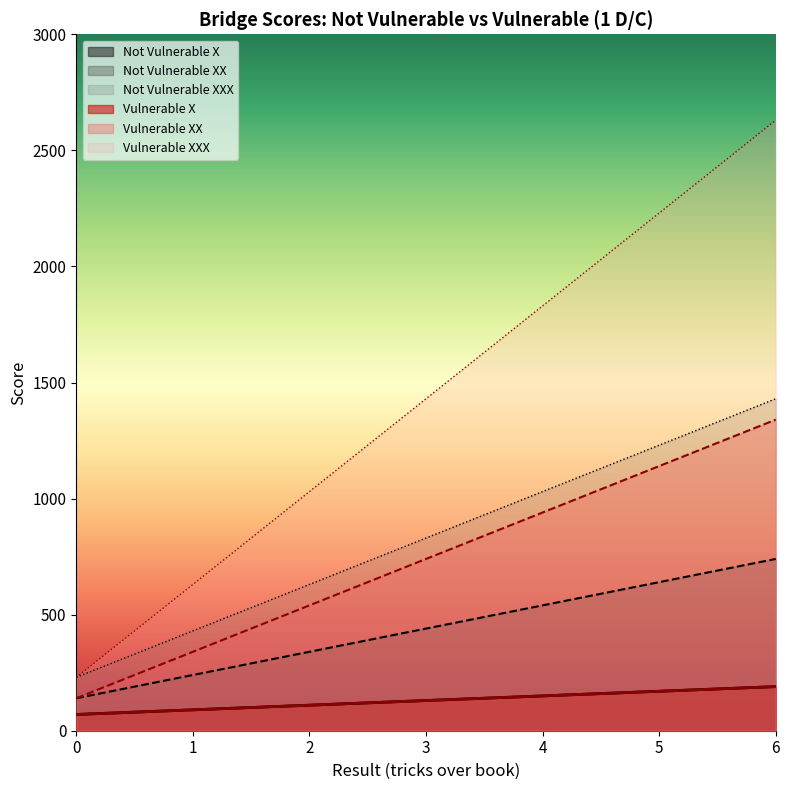

Which series has the largest range (max minus min)?

Vulnerable XX